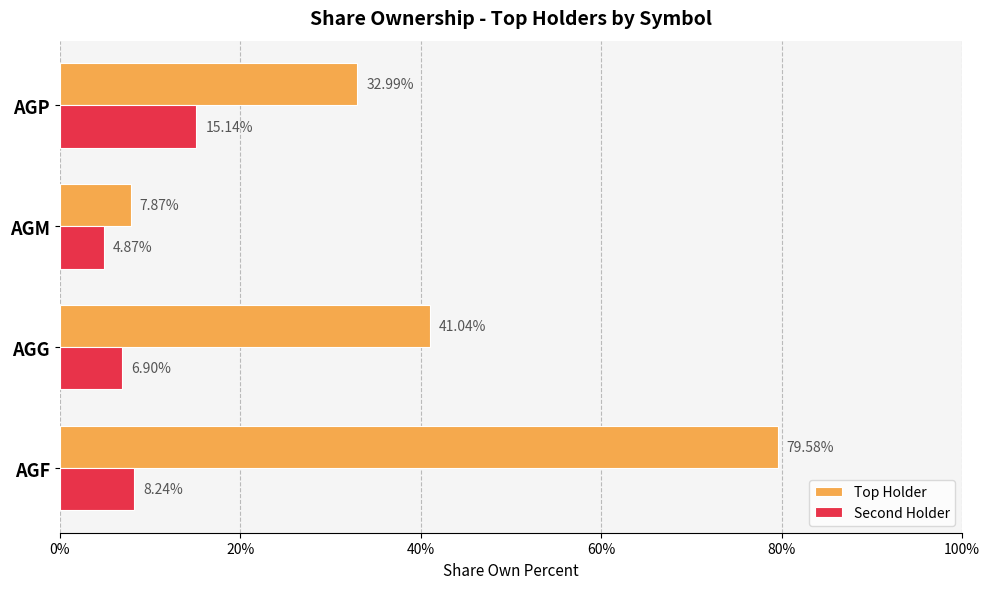

Count the Second Holder values in the range 0 to 1.

4